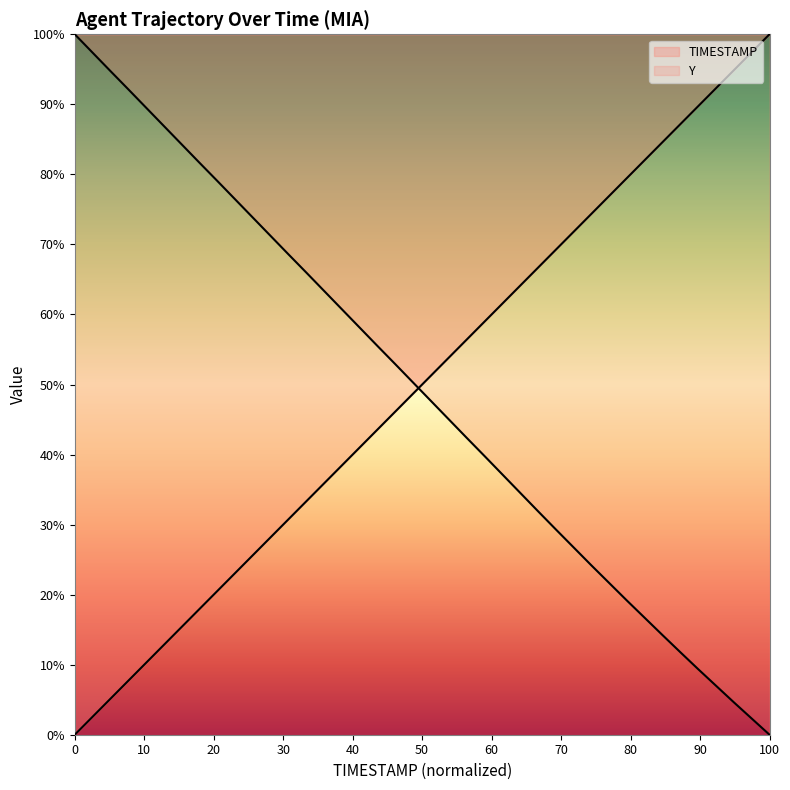

The value of Y at 1342.2 is 153.0. True or false?

False